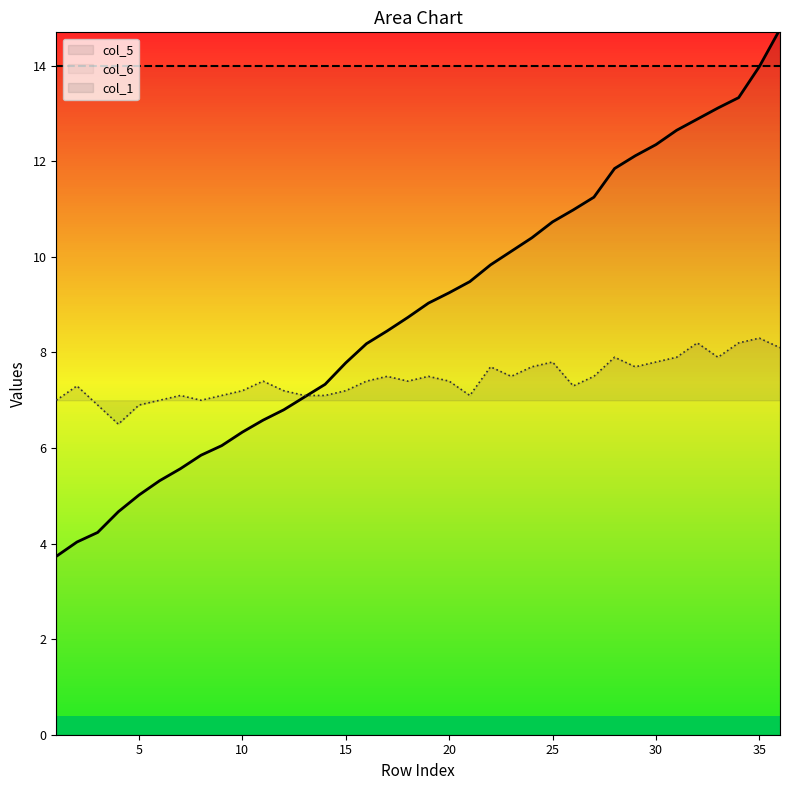

Where does the col_1 series first go above 7?

2